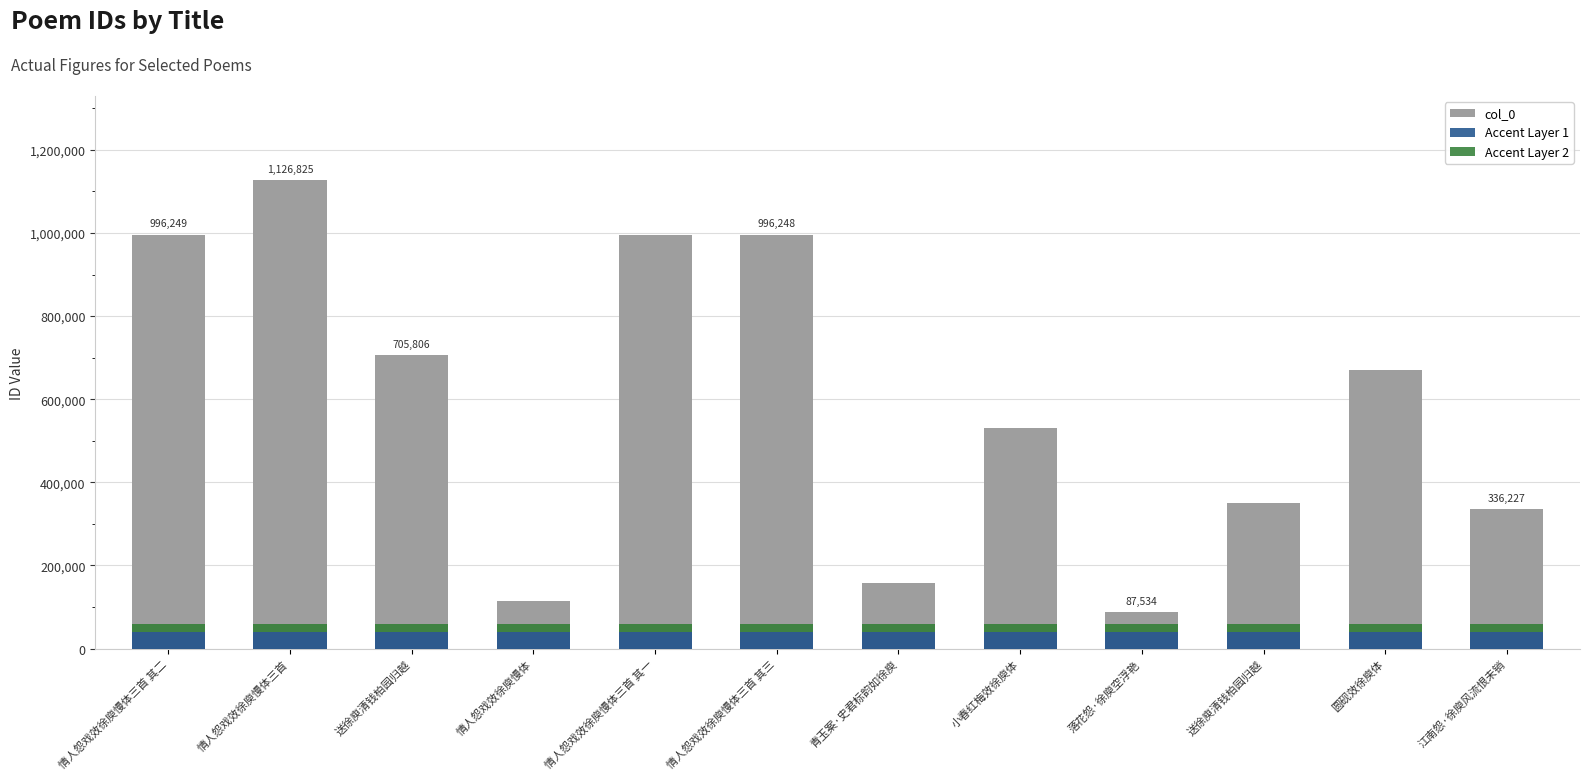

Which series has the largest total across all categories?

col_0